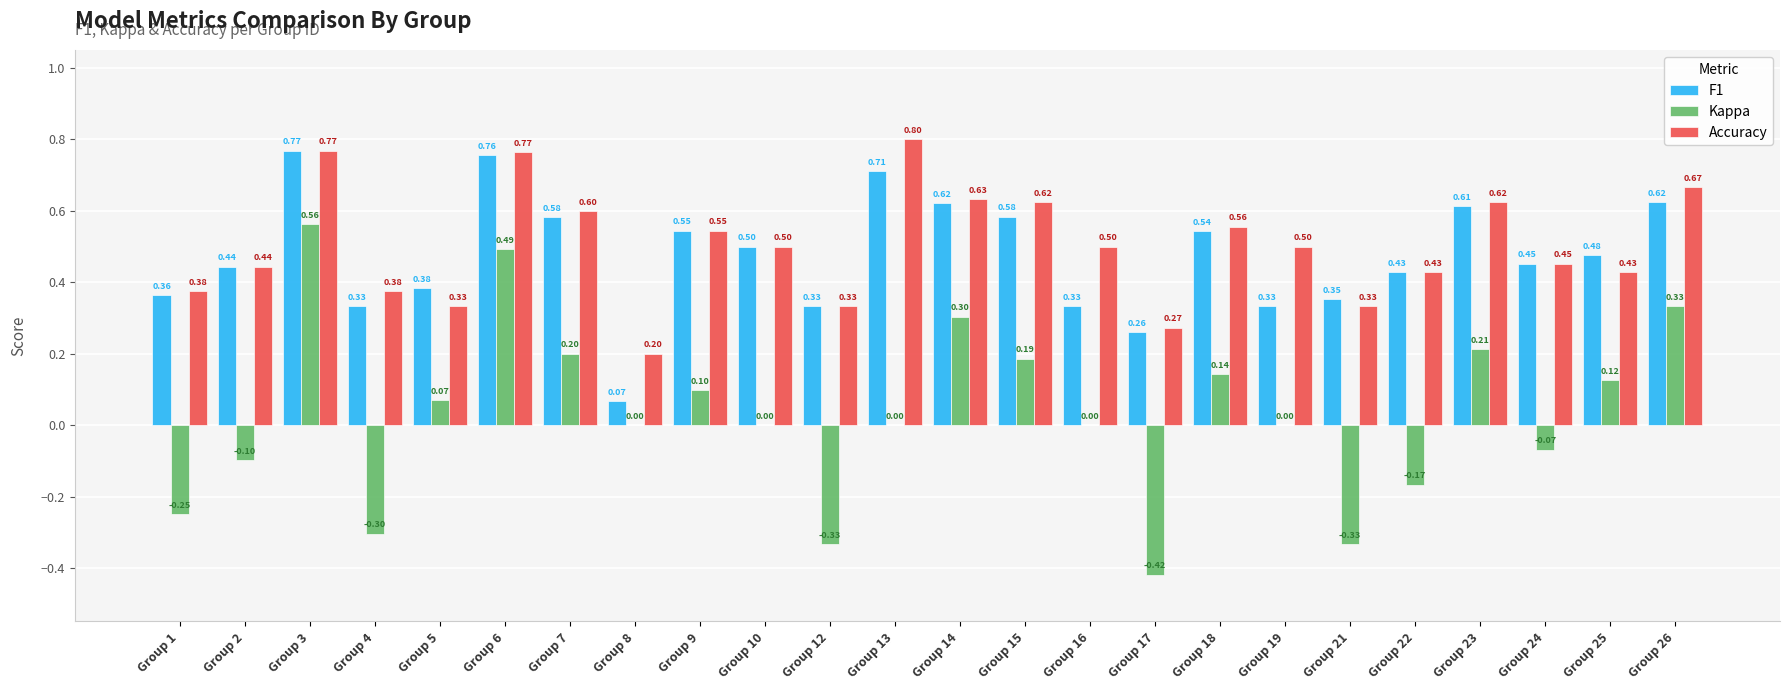

What is the sum of the Accuracy values at Group 14 and Group 22?

1.1